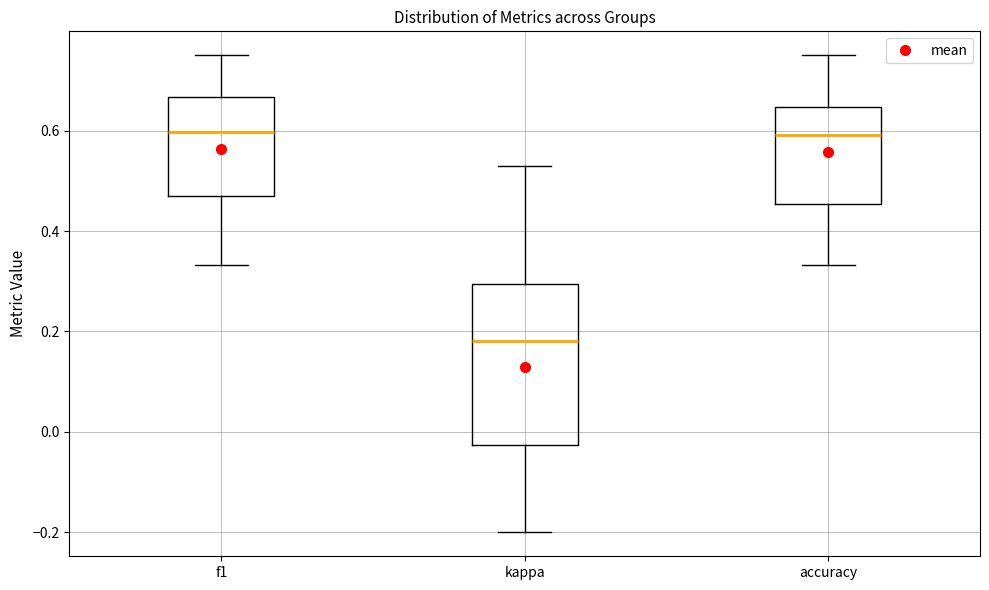

Reading left to right, read every box against the y-axis: the position of its median line, the range the box covers, and the ends of its whiskers. The values are not printed on the chart, so give them approximately, as read against the axis.

f1: median 0.60, box 0.46 to 0.66, whiskers 0.34 to 0.76
kappa: median 0.18, box -0.02 to 0.30, whiskers -0.20 to 0.52
accuracy: median 0.60, box 0.46 to 0.64, whiskers 0.34 to 0.76